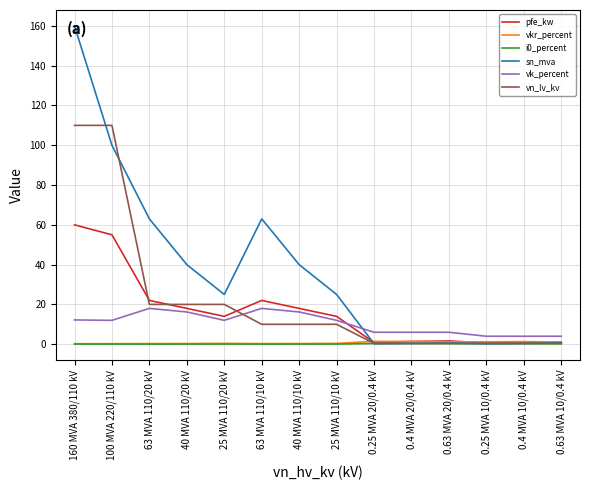

What is the difference between the maximum and second lowest values in the vn_lv_kv series?

109.6